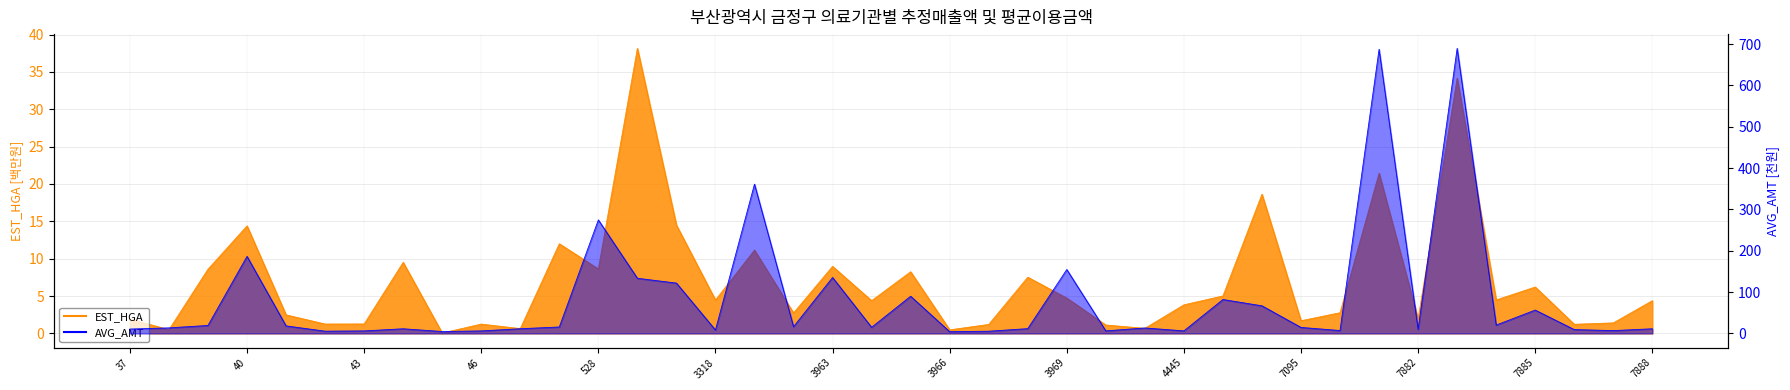

How many categories are shown in the chart?

40